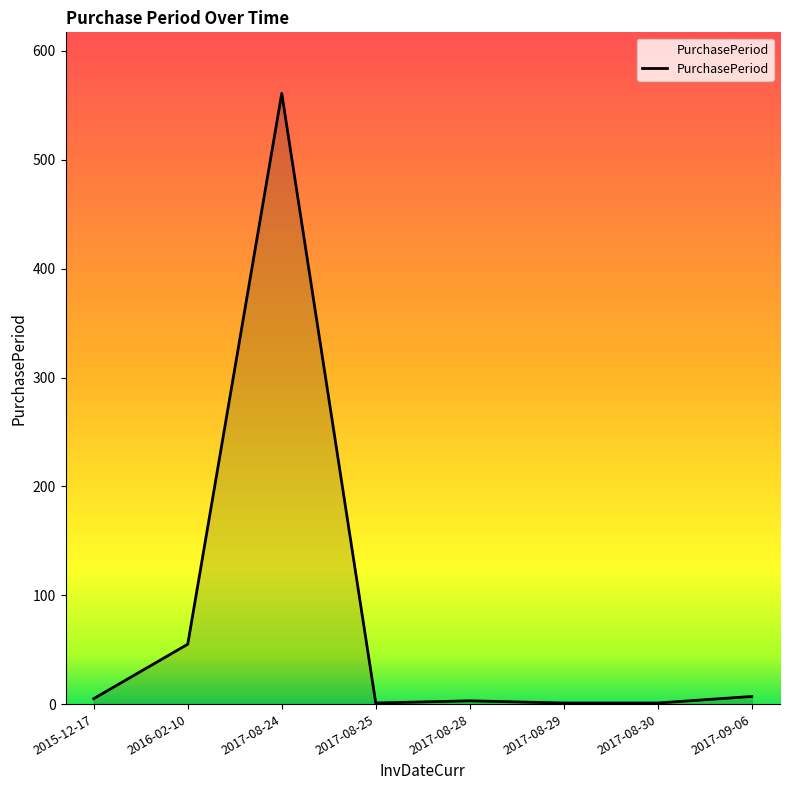

What is the difference between the maximum and minimum values?

560